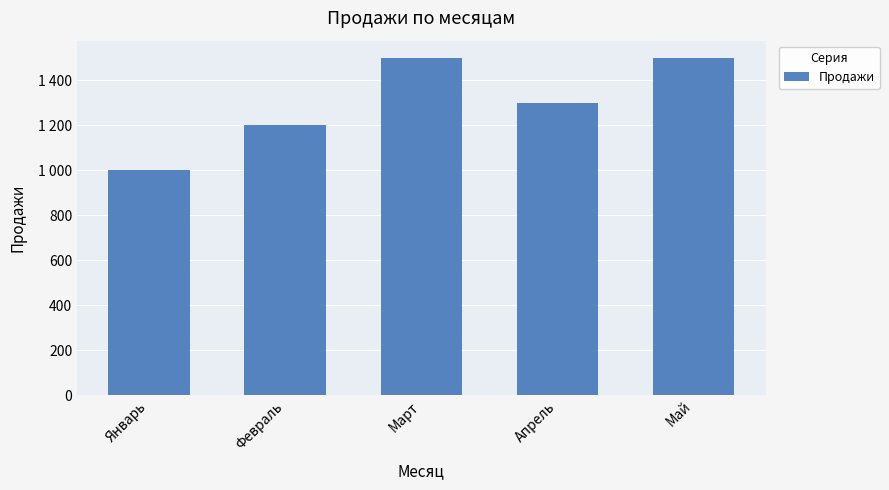

What is the value of the 5th bar from the left?

1500